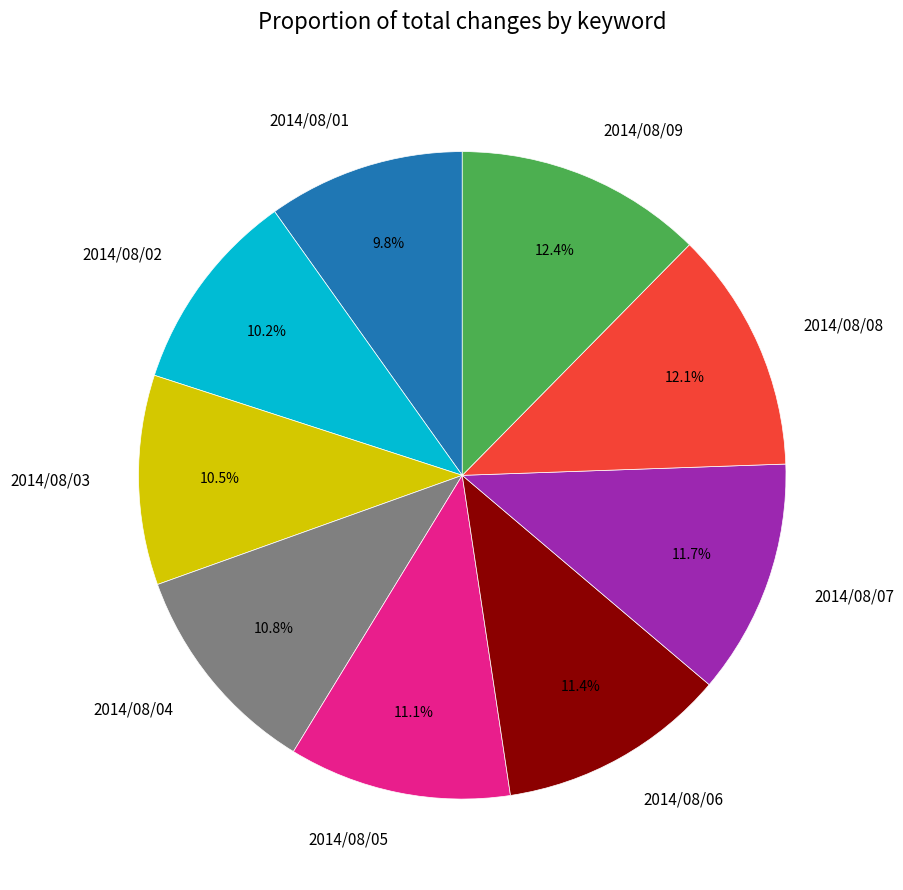

Does 2014/08/01 account for over 50% of the chart?

No